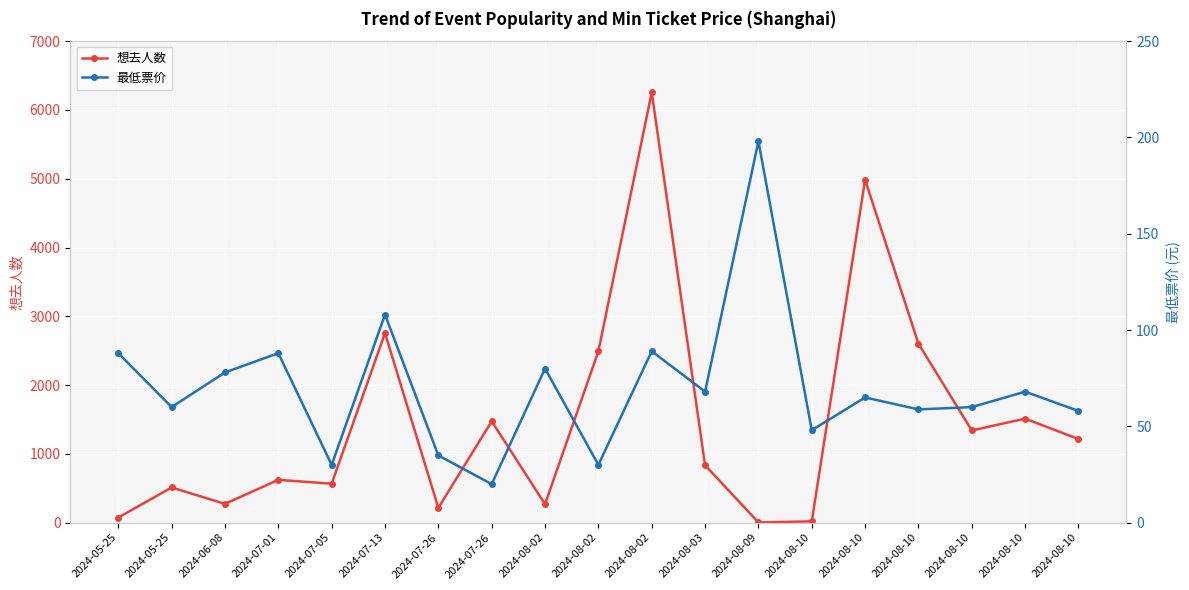

What is the average value of the 最低票价 series?

70.0